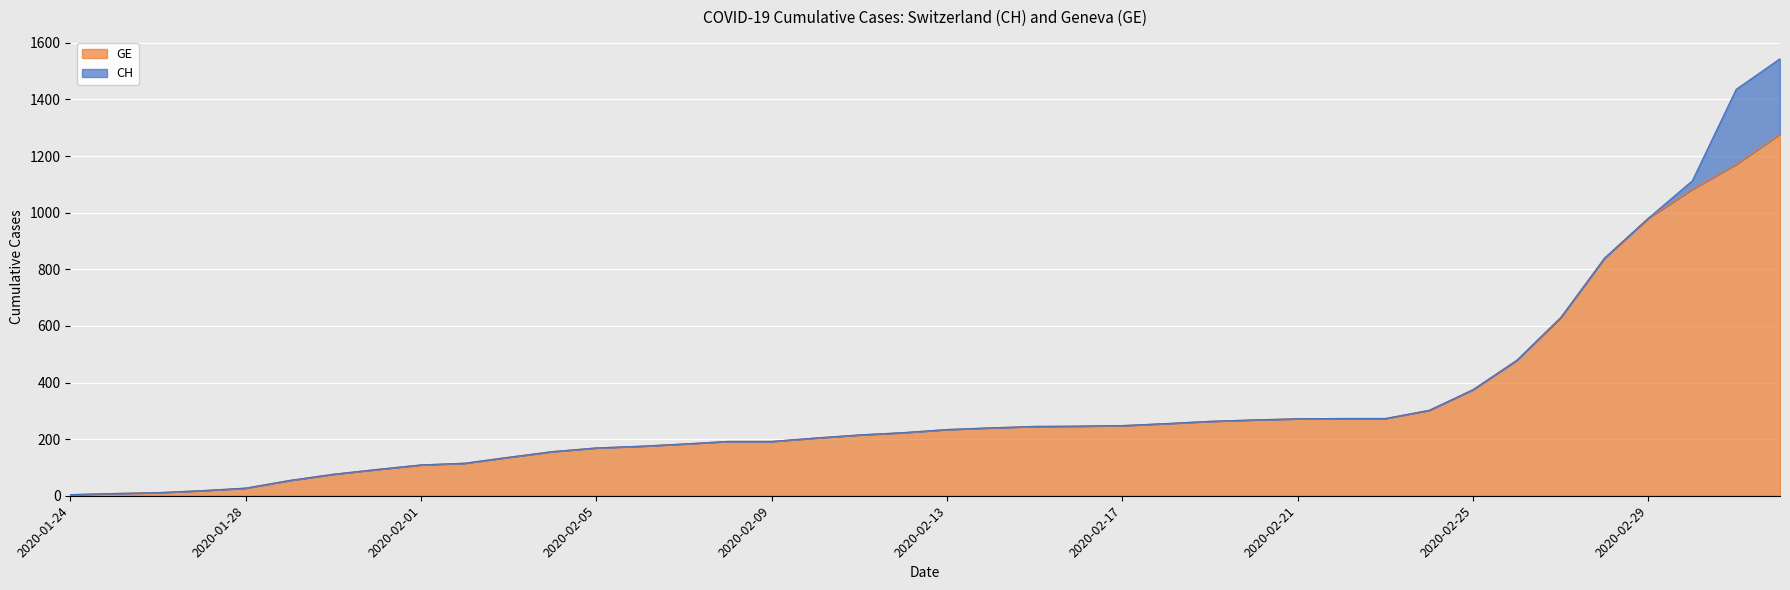

At which label is CH closest to 774?

2020-02-28